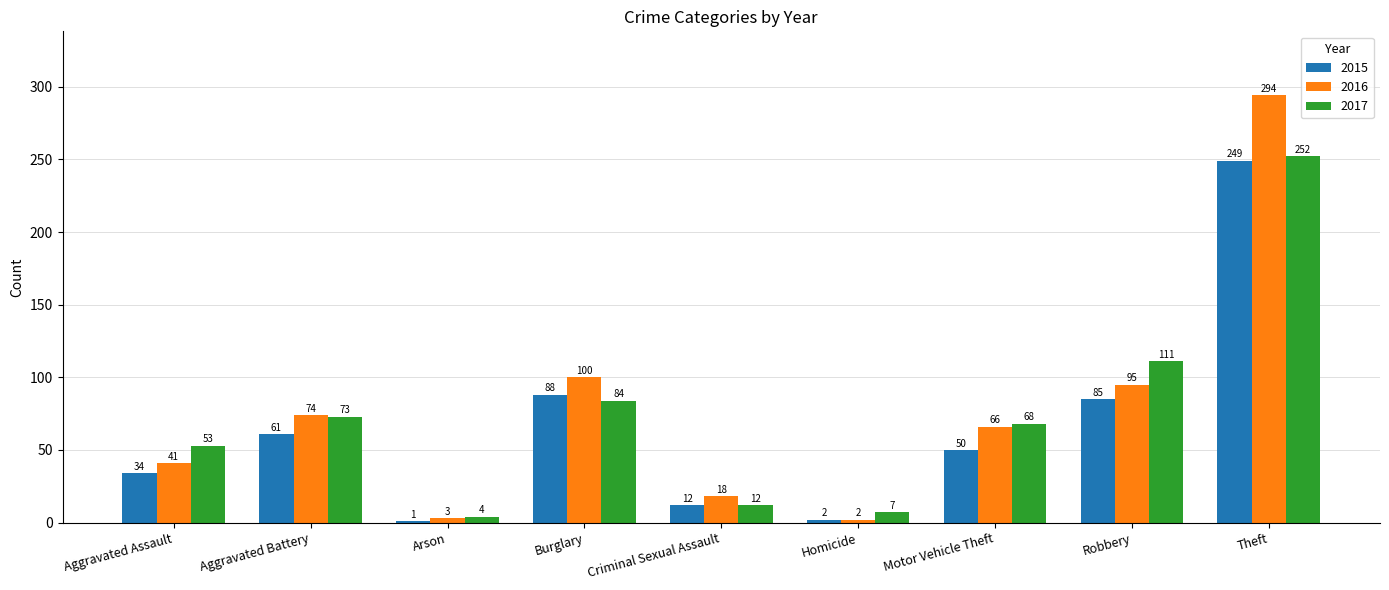

Which category has the highest value in the 2016 series?

Theft